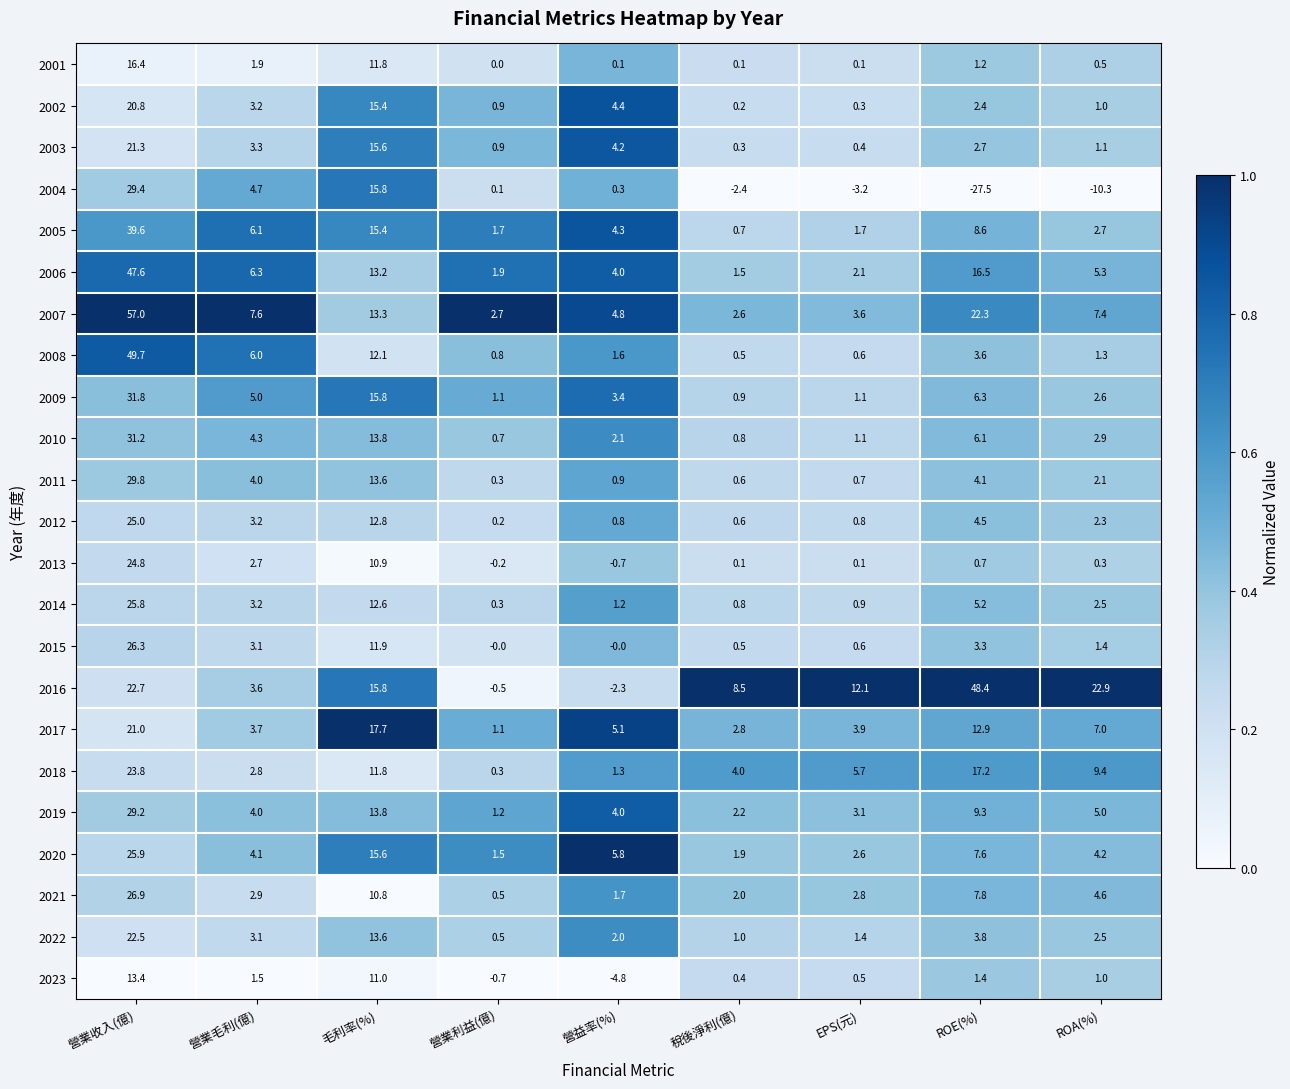

What is the difference between the second highest and minimum values in the 2009 series?

14.9